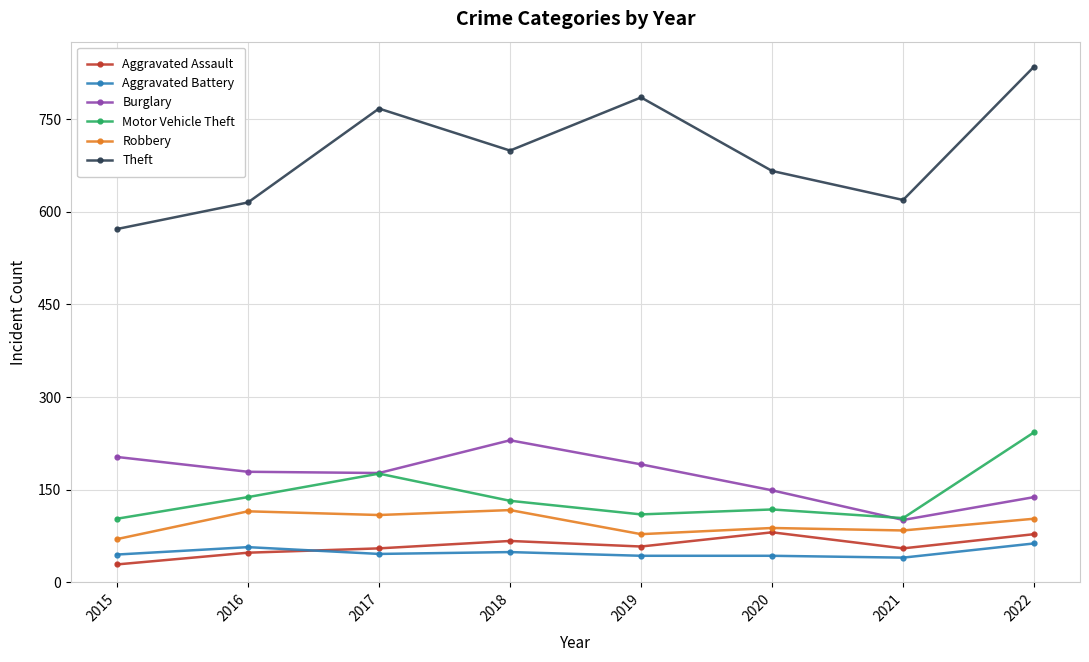

At how many categories does at least one series exceed 477?

8